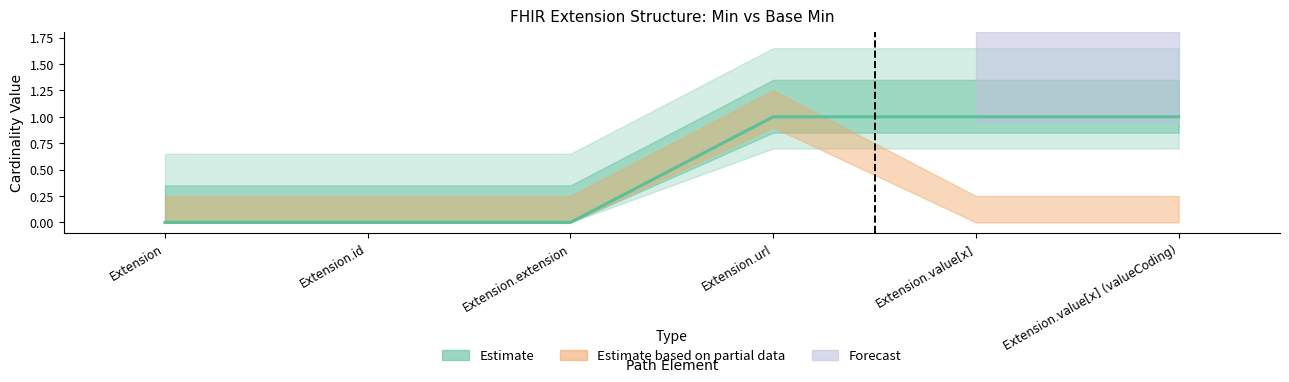

List the labels in order of value, smallest first.

Extension, Extension.id, Extension.extension, Extension.url, Extension.value[x], Extension.value[x] (valueCoding)